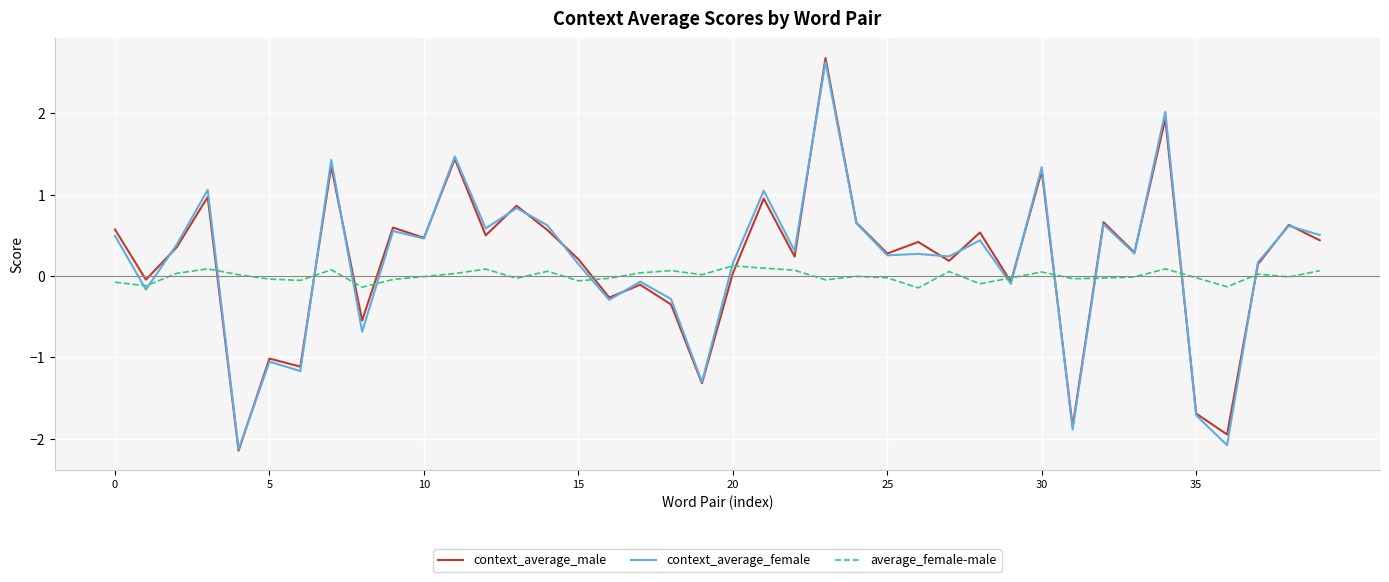

What is the lowest value of the context_average_male series?

-2.1